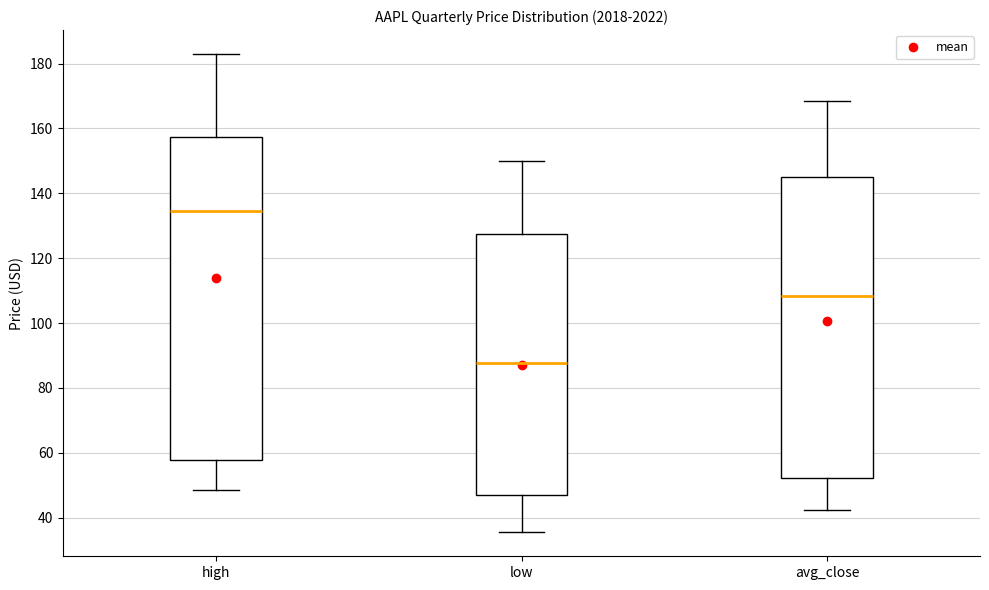

Reading left to right, read every box against the y-axis: the position of its median line, the range the box covers, and the ends of its whiskers. The values are not printed on the chart, so give them approximately, as read against the axis.

high: median 134, box 58 to 158, whiskers 48 to 182
low: median 88, box 48 to 128, whiskers 36 to 150
avg_close: median 108, box 52 to 146, whiskers 42 to 168